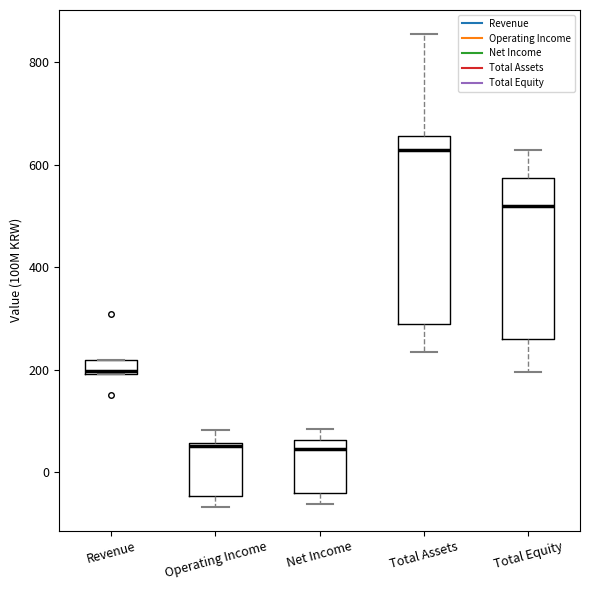

Which box is the tallest, from its lower edge to its upper edge?

Total Assets